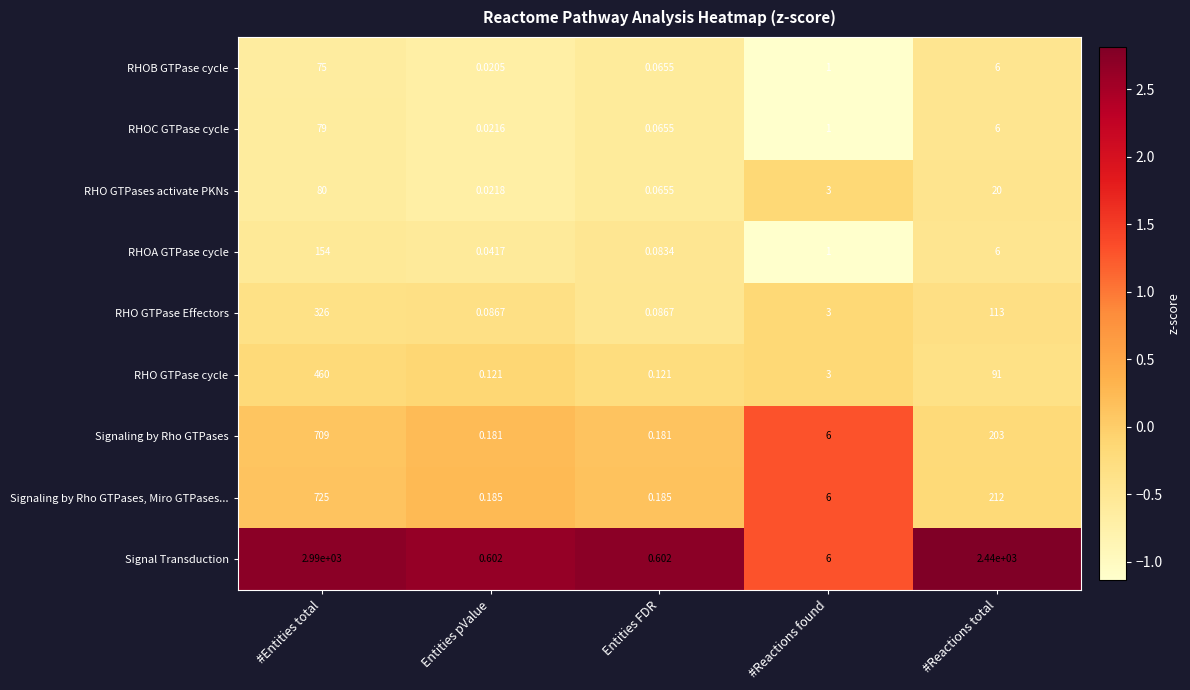

How many distinct data groups are displayed?

9